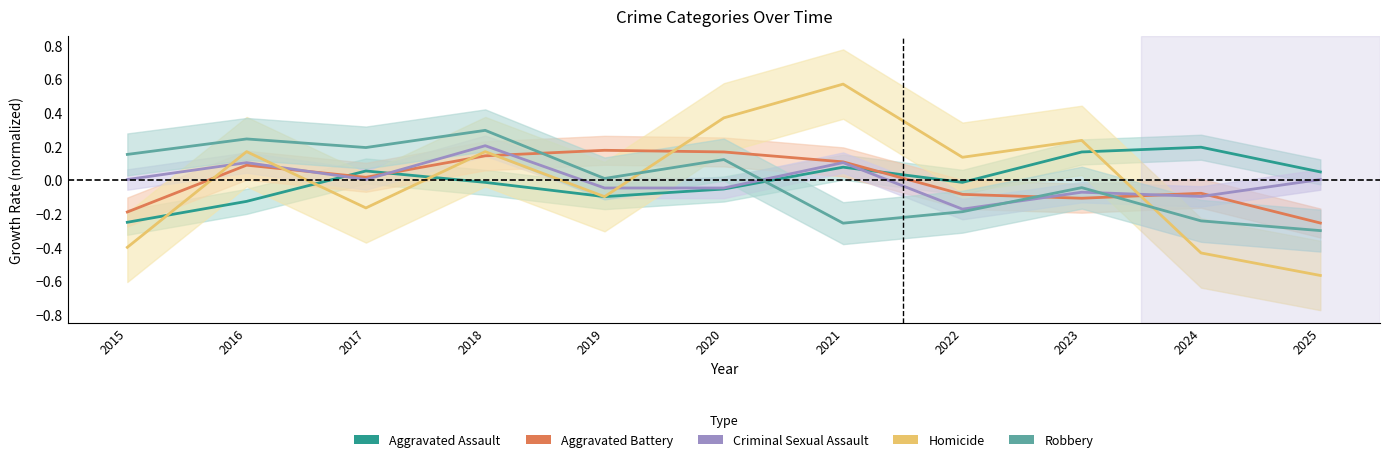

At which category does Aggravated Assault reach its first local valley?

2019